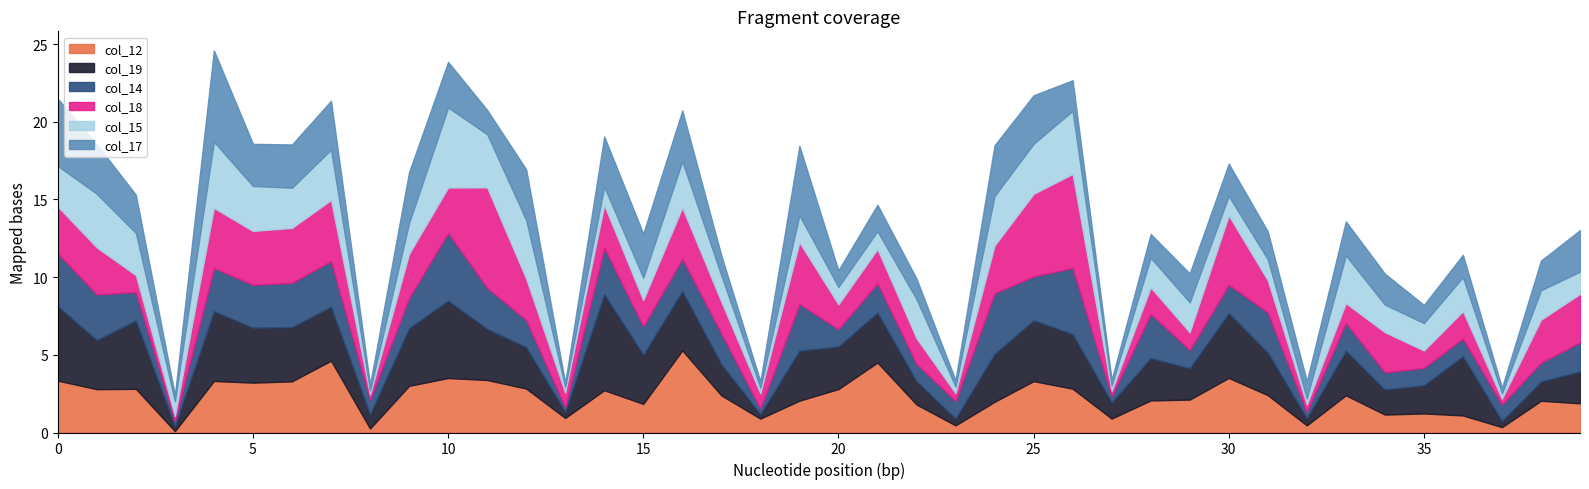

At 24, list the series in order from smallest to largest.

col_12, col_18, col_19, col_15, col_17, col_14